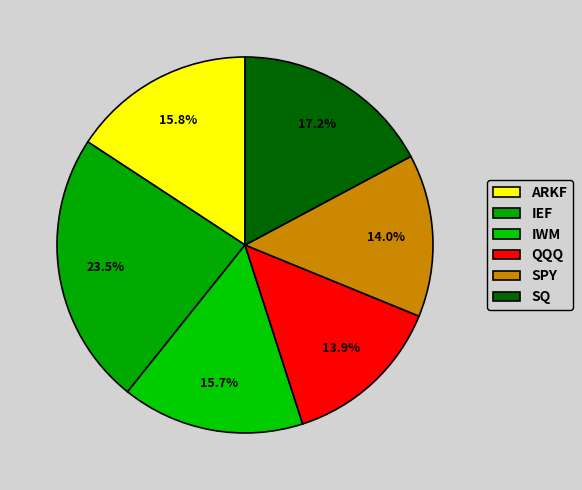

How many segments does this pie chart have?

6